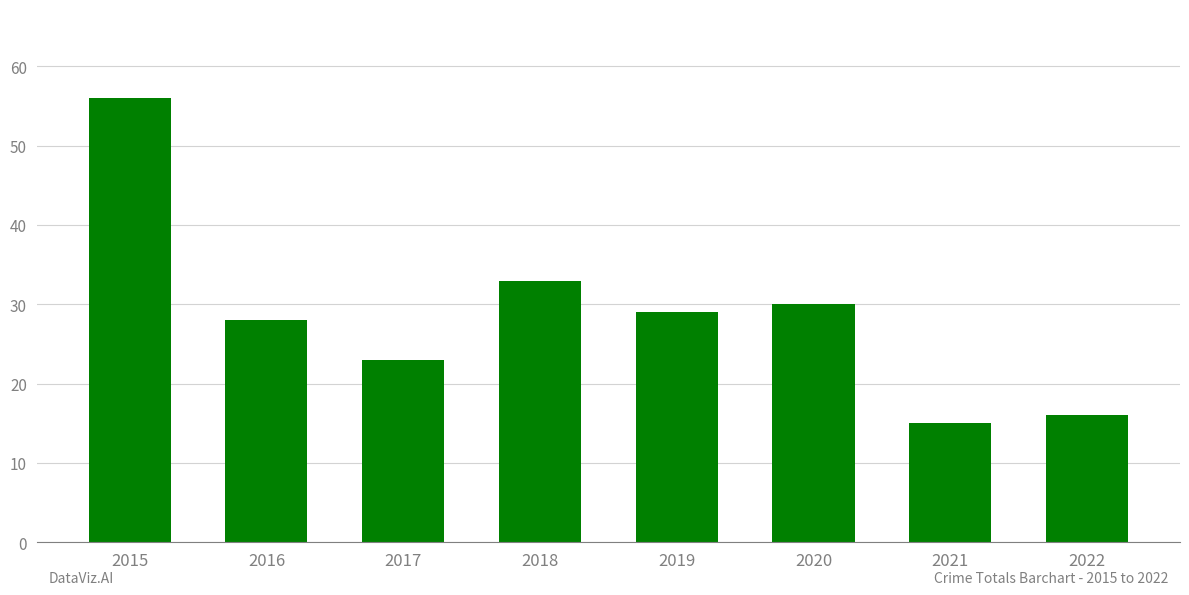

At which label does the data first exceed 29?

2015